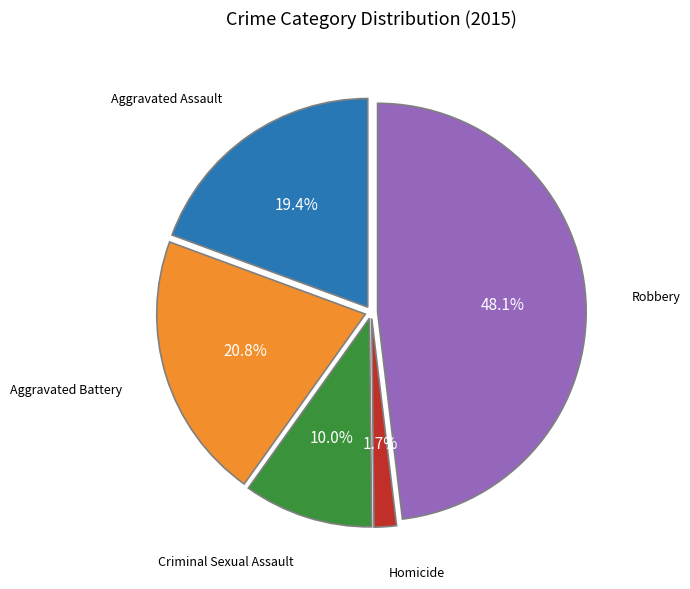

Is there any slice that represents more than half of the pie?

No